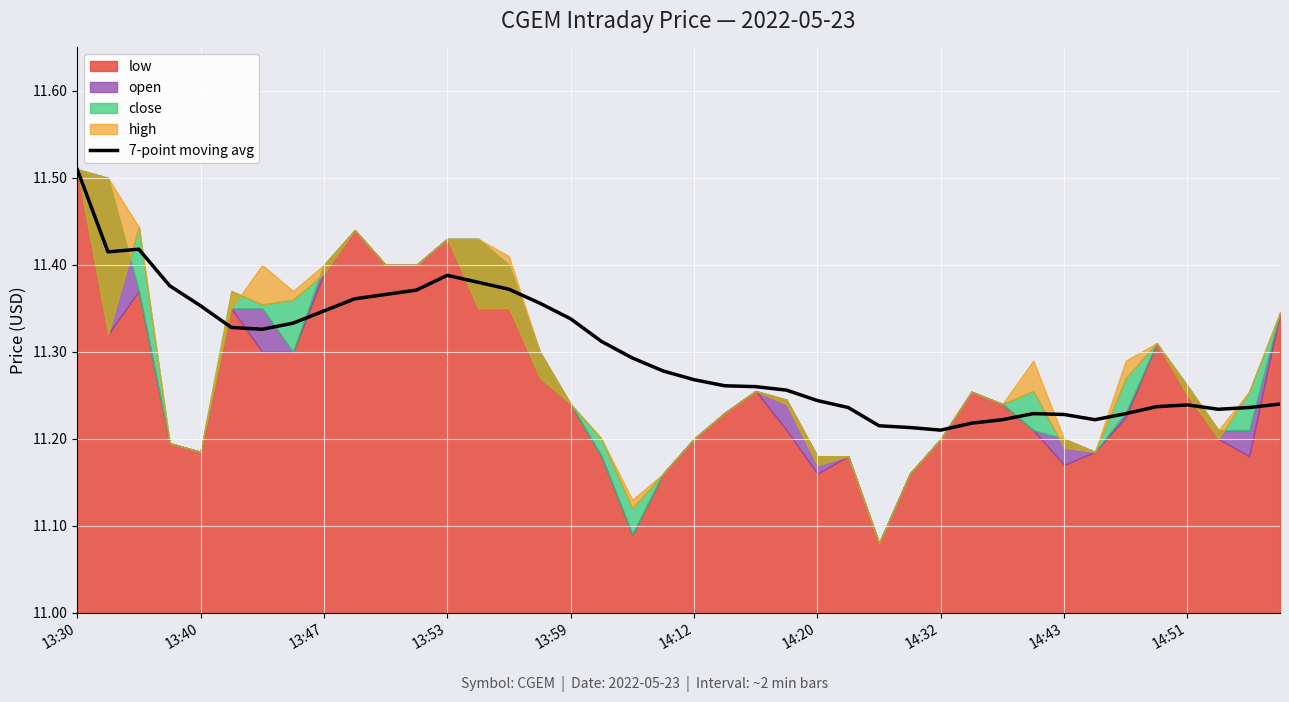

Approximately how many times larger is the value at 13 compared to 10?

1.0